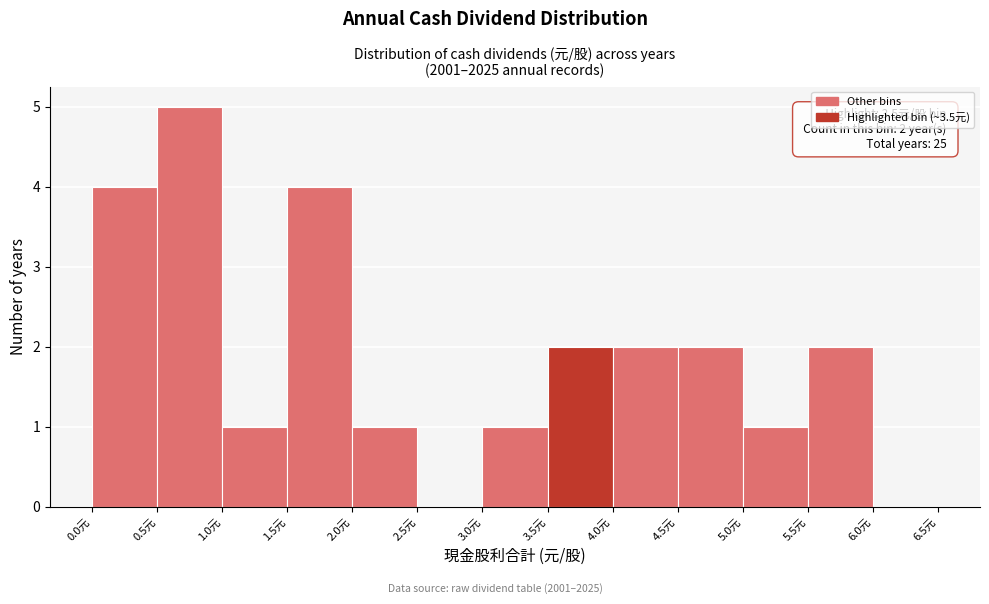

Which range on the x-axis has the tallest bar?

0.5 to 1.0